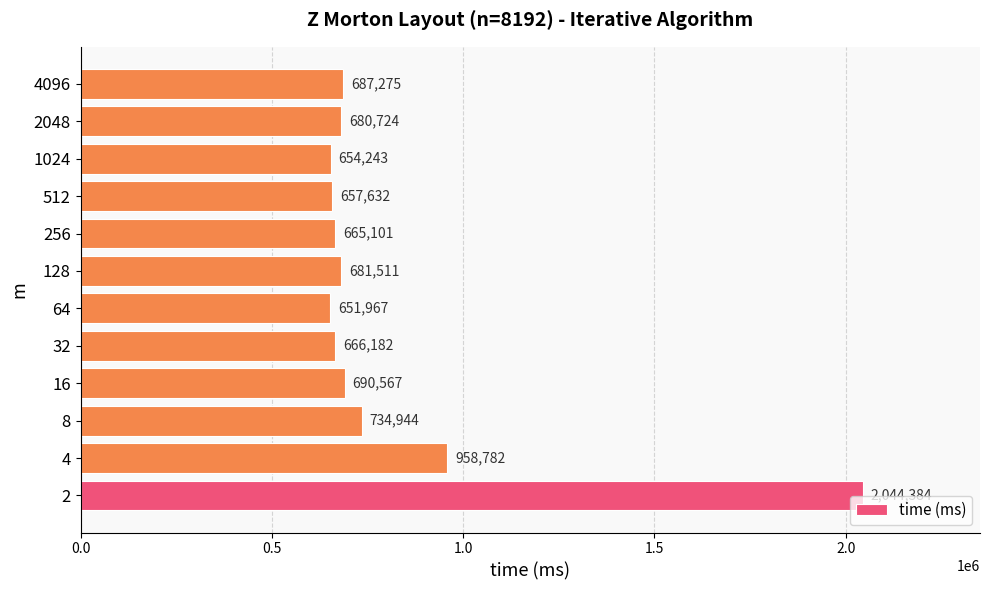

What is the difference between the maximum and minimum values?

1392417